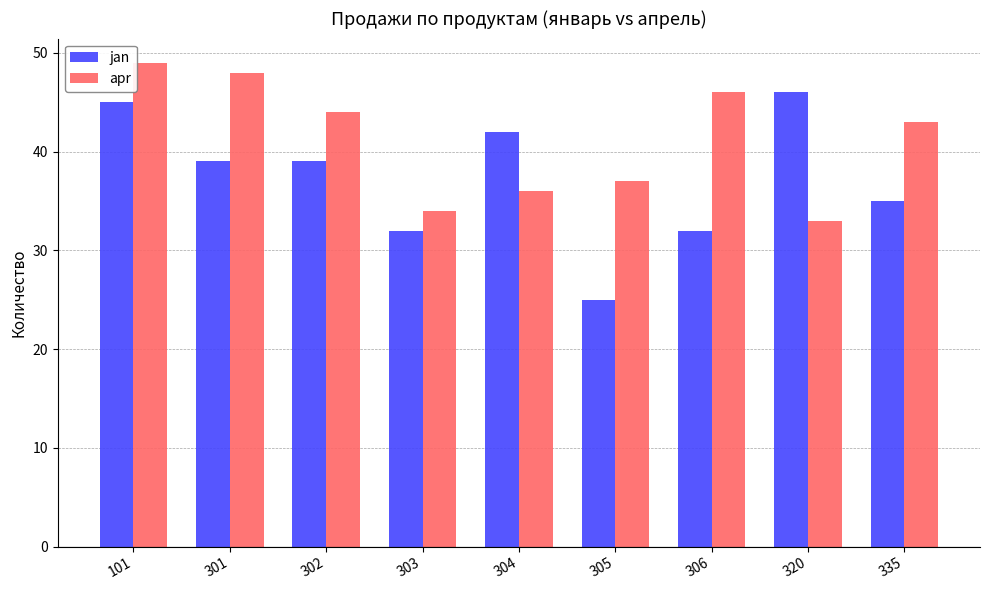

Where is apr nearest to the value 41?

335